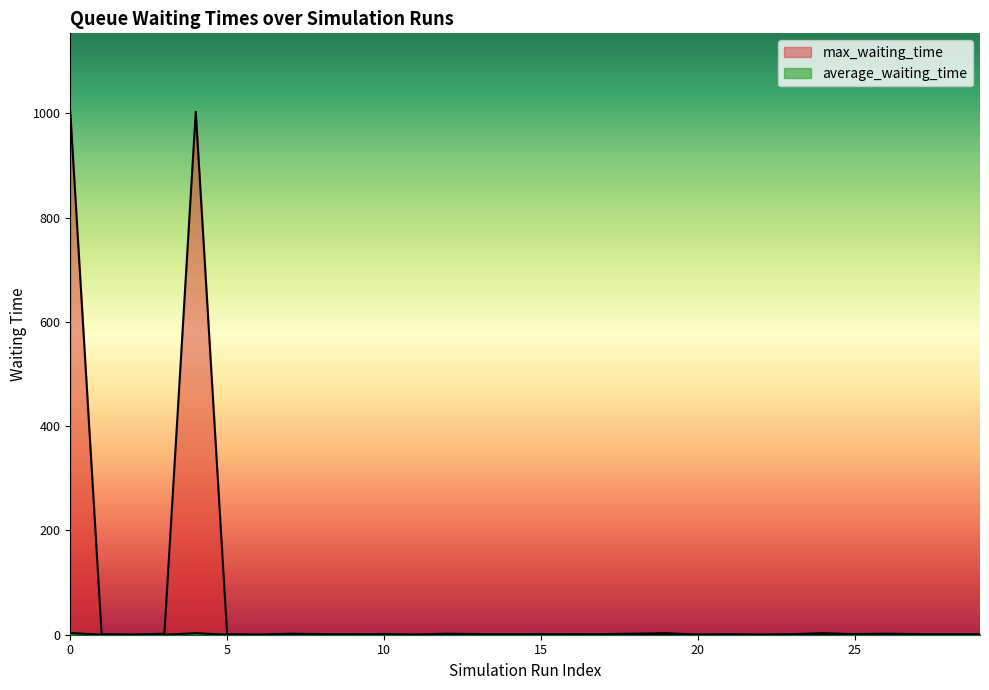

At which label does max_waiting_time reach its minimum?

1002